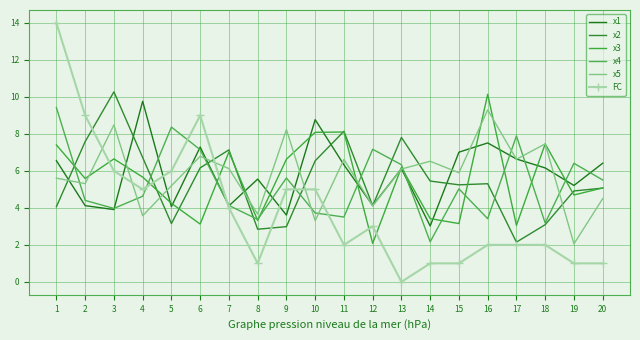

Reading left to right, what are all the values shown in this chart?

x1: 6.6	4.1	3.9	9.8	4.1	7.3	4.1	5.6	3.6	8.8	6.3	4.1	6.1	3.0	7.0	7.5	6.6	6.2	5.2	6.4
x2: 4.1	7.6	10.3	6.7	3.2	6.2	7.1	2.8	3.0	6.5	8.1	4.1	7.8	5.5	5.2	5.3	2.1	3.1	4.9	5.1
x3: 7.4	5.6	6.6	5.7	4.2	3.1	7.0	3.3	6.6	8.1	8.1	2.1	6.2	3.4	3.2	10.1	3.1	7.5	4.7	5.1
x4: 9.4	4.4	4.0	4.6	8.4	7.1	4.1	3.4	5.6	3.7	3.5	7.2	6.3	2.2	5.0	3.4	7.9	3.2	6.4	5.5
x5: 5.6	5.3	8.5	3.6	5.2	6.8	6.1	3.7	8.2	3.3	6.6	4.1	6.1	6.5	5.9	9.3	6.6	7.5	2.1	4.5
FC: 14.0	9.0	6.0	5.0	6.0	9.0	4.0	1.0	5.0	5.0	2.0	3.0	0.0	1.0	1.0	2.0	2.0	2.0	1.0	1.0